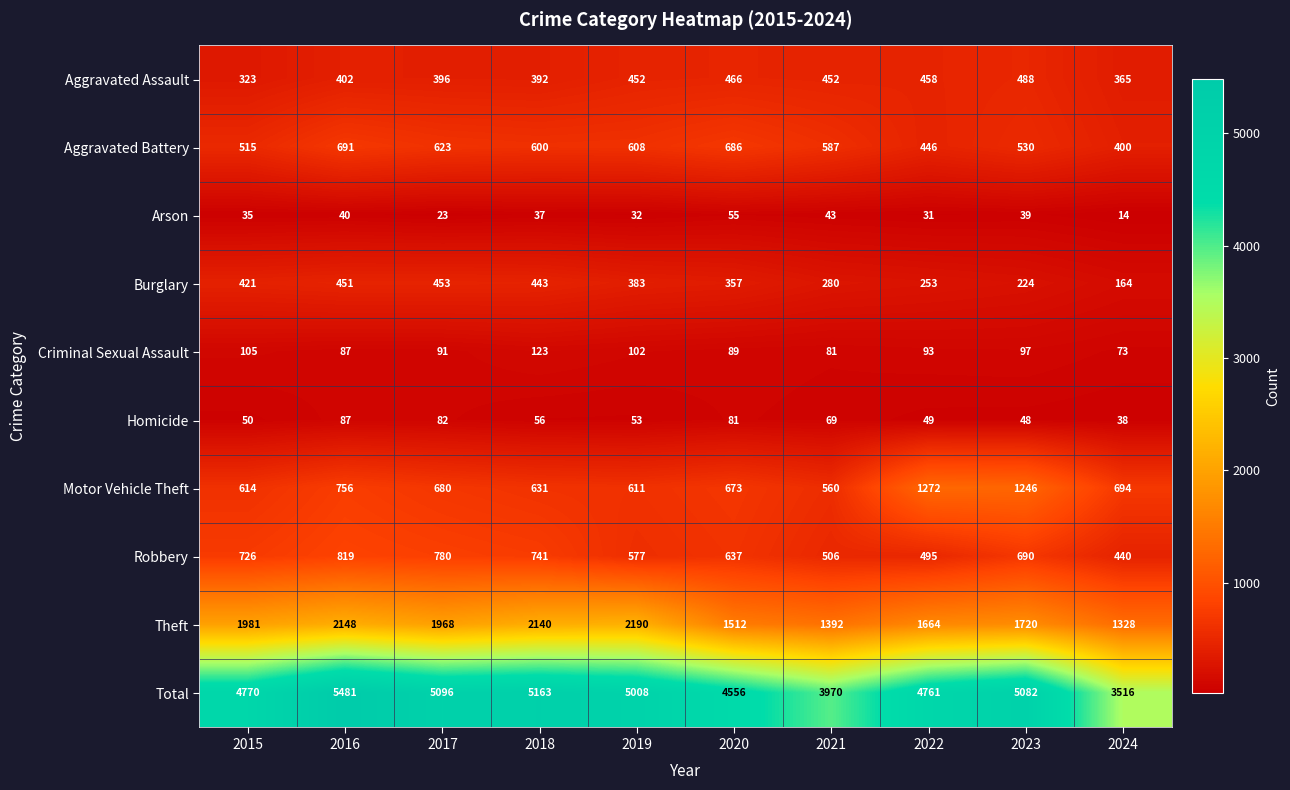

The Homicide series shows 72 at 2022. True or false?

False